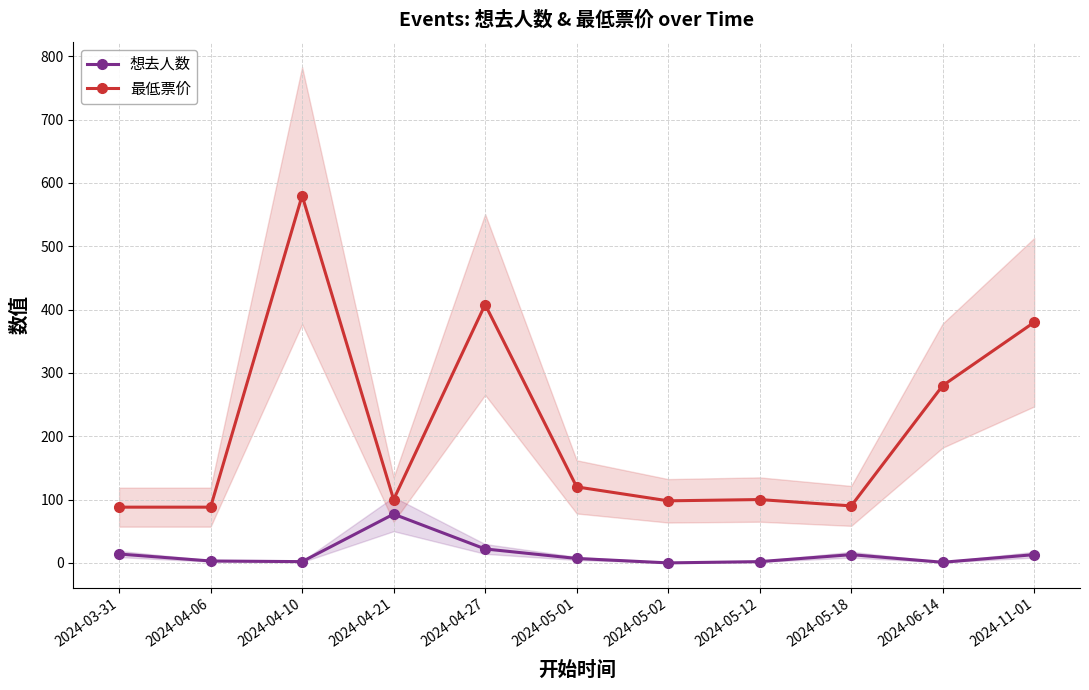

Rank the series by their average value, from lowest to highest.

想去人数, 最低票价